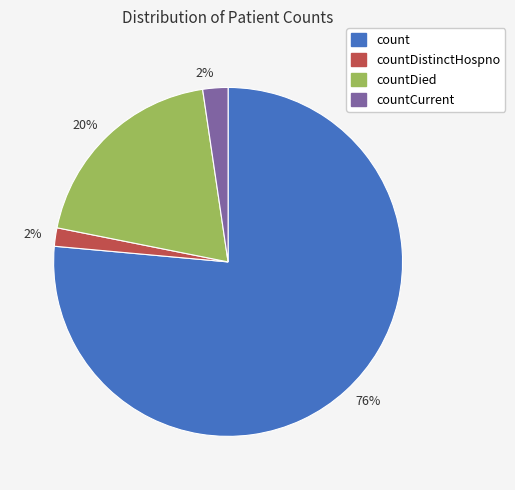

Does any single category account for the majority?

Yes